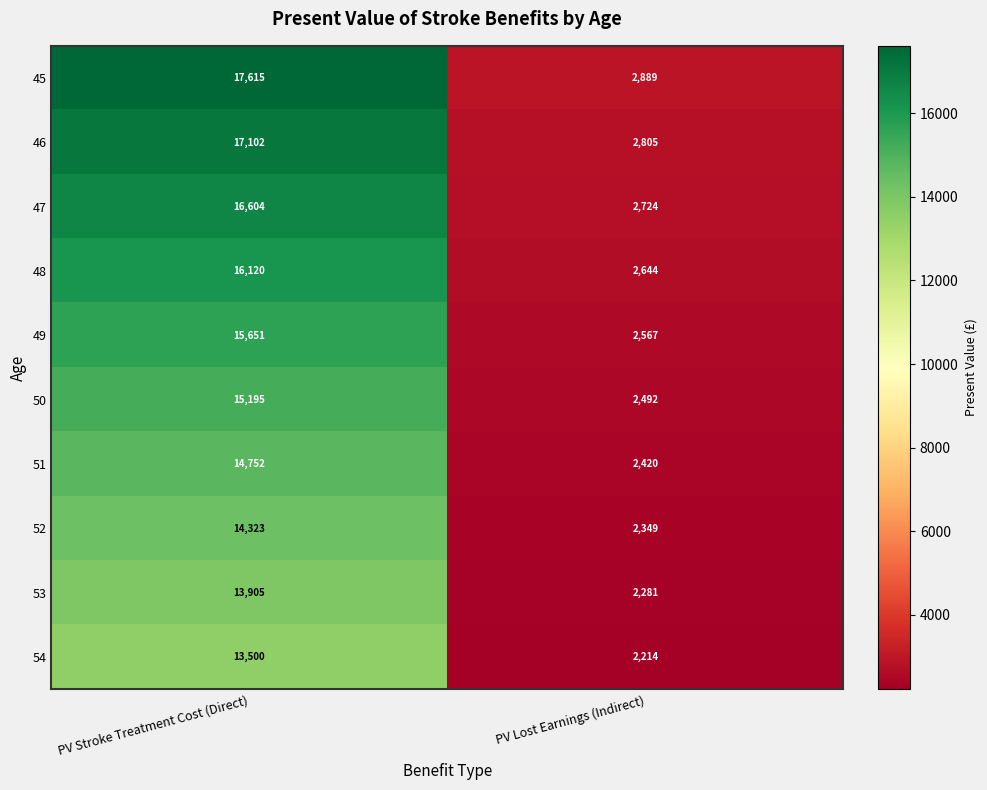

What is the spread (max minus min) of values at PV Lost Earnings (Indirect)?

675